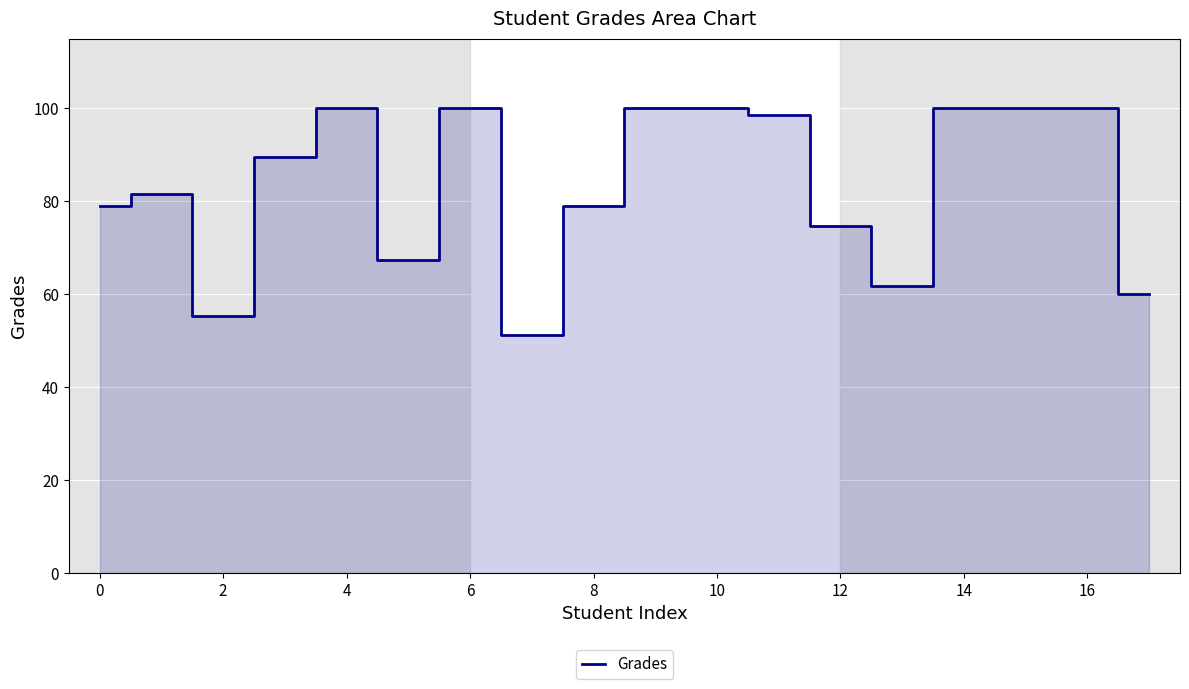

How many lines are shown in the chart?

1